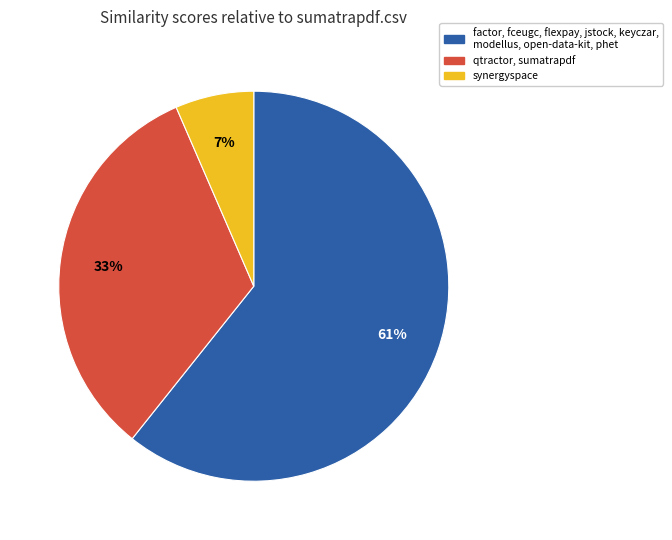

Between qtractor, sumatrapdf and synergyspace, which is larger?

qtractor, sumatrapdf